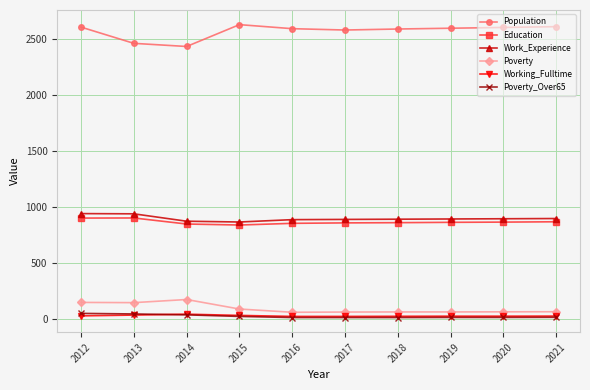

What is the spread (max minus min) of values at 2016?

2579